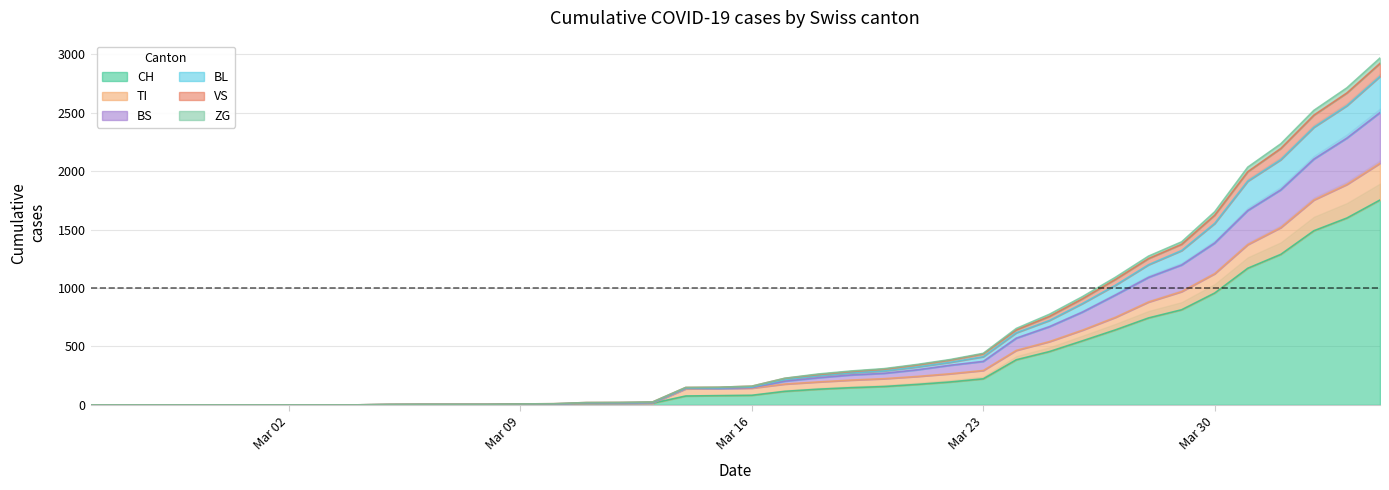

How many positive values does the TI series have?

31